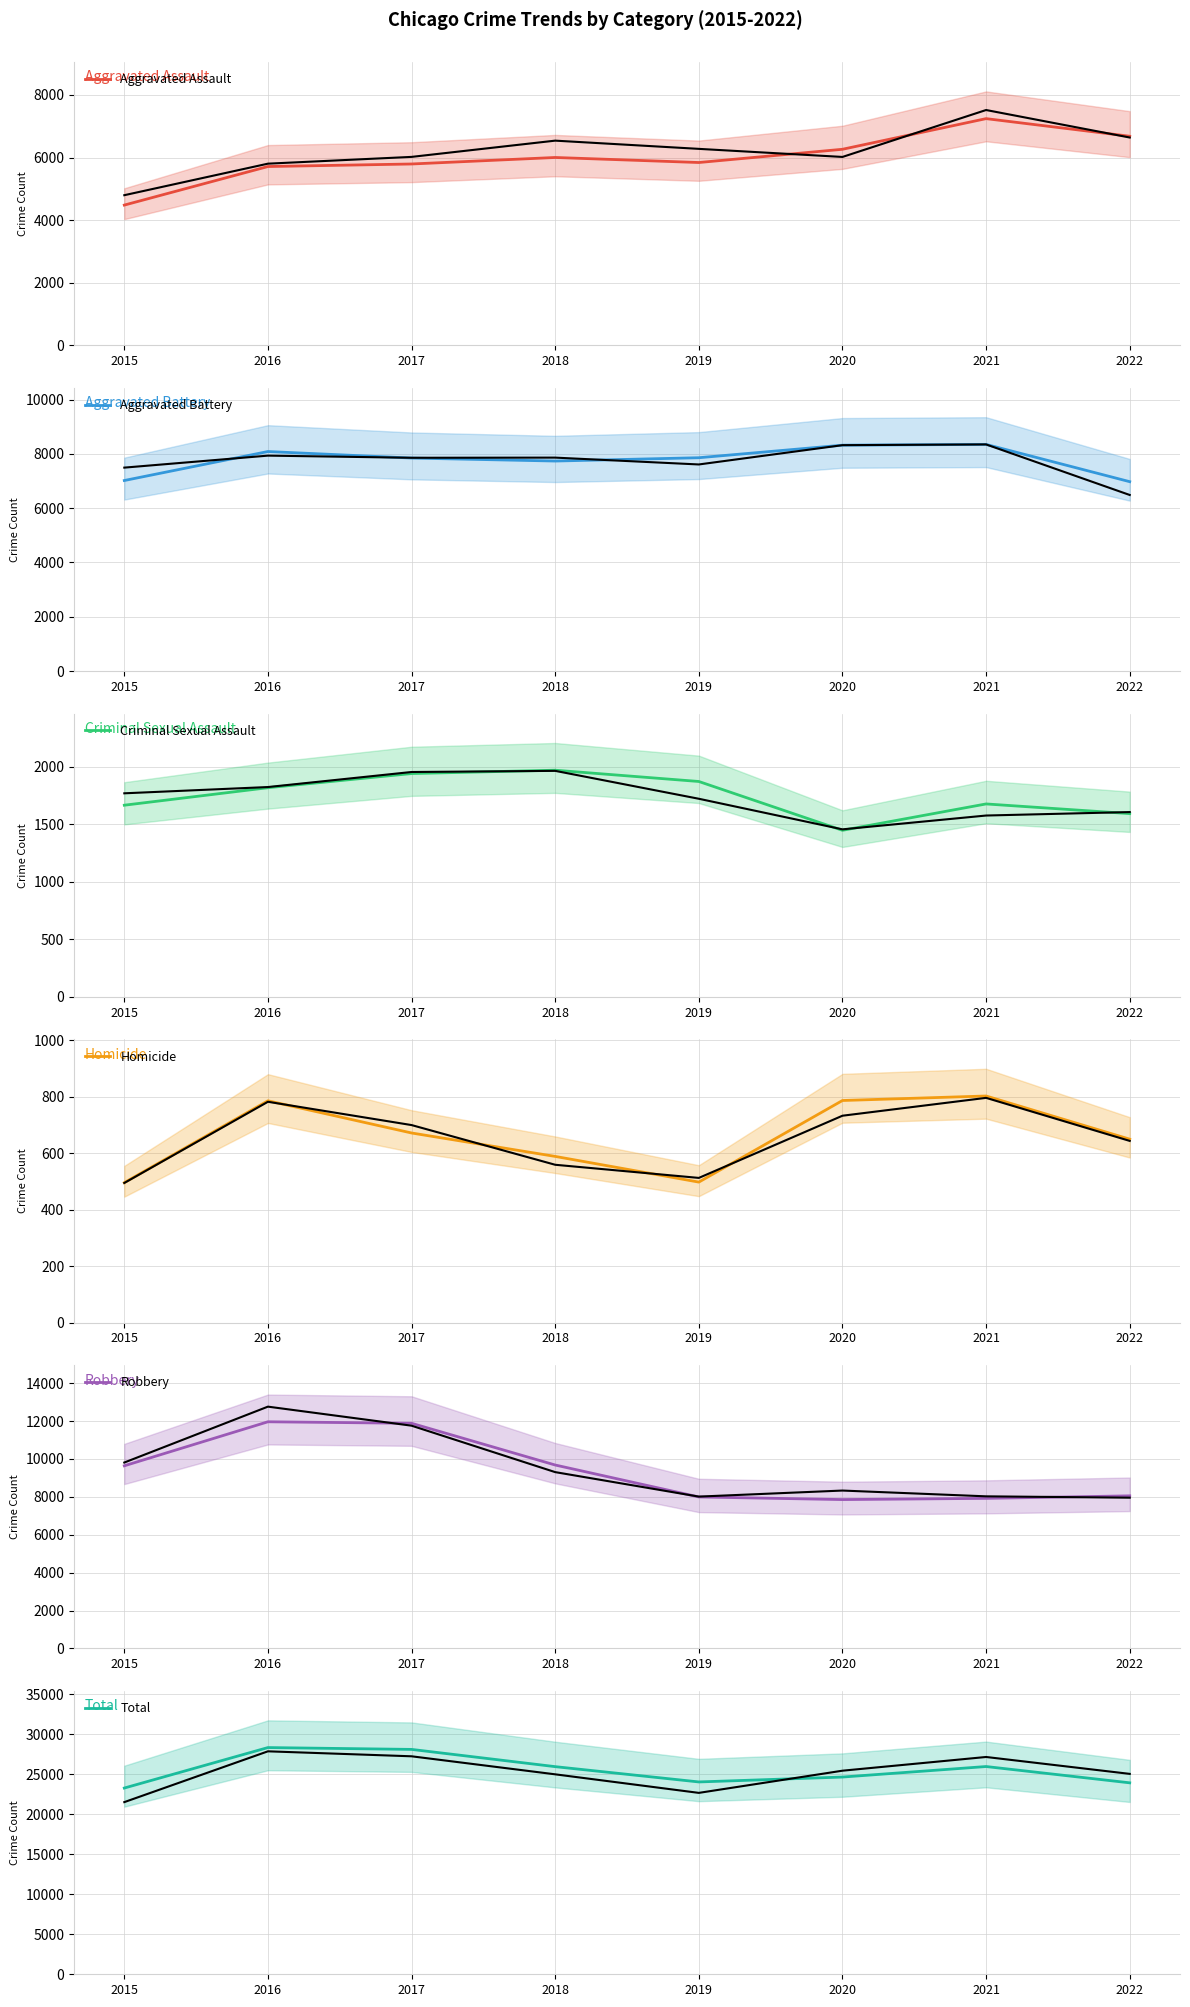

What is the smallest value displayed?

496